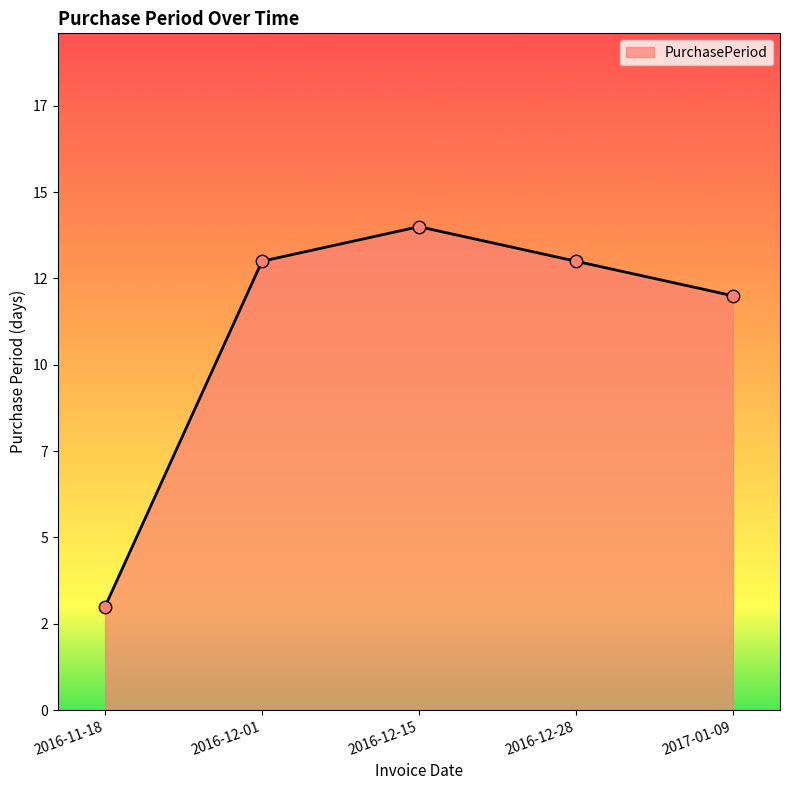

What is the ratio of the value at 2016-12-15 to the value at 2016-11-18?

4.7